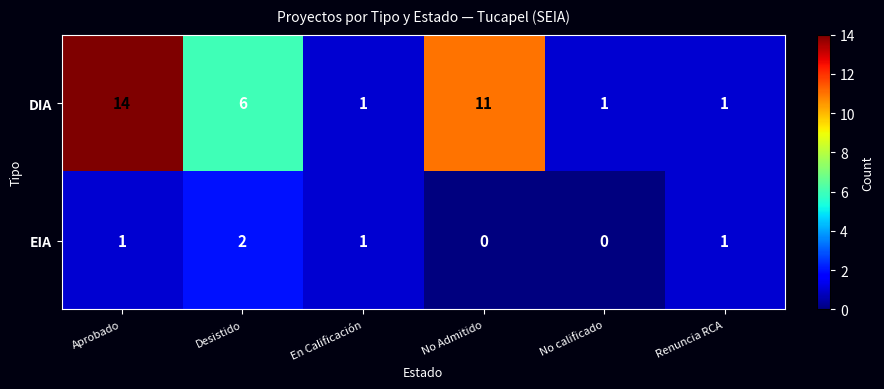

Where does the DIA series first go above 6?

Aprobado